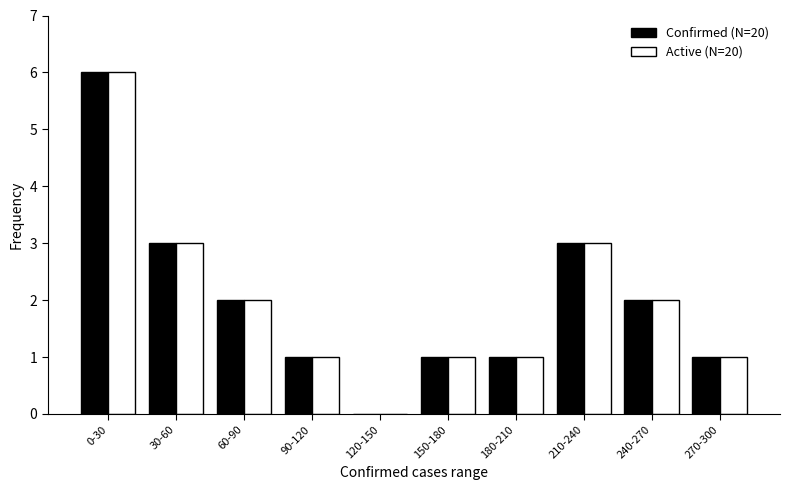

Reading left to right, what are all the values shown in this chart?

Confirmed (N=20): 6	3	2	1	0	1	1	3	2	1
Active (N=20): 6	3	2	1	0	1	1	3	2	1